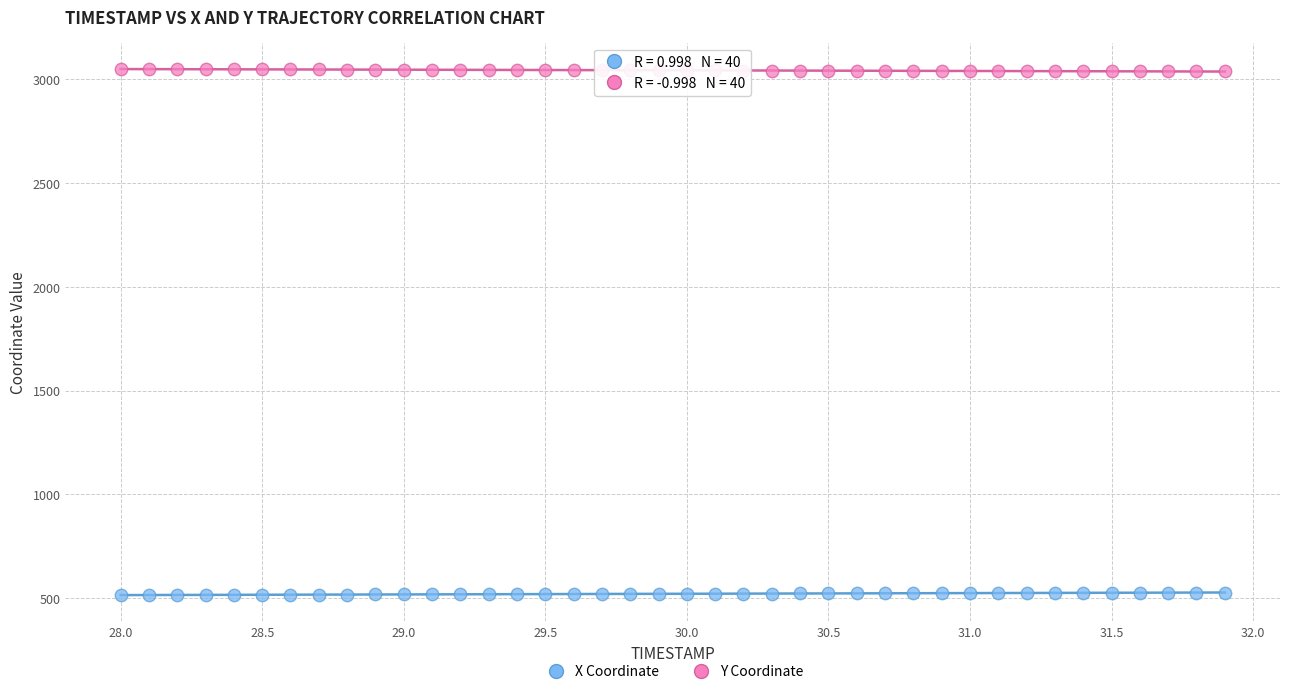

What is the X range (max minus min) for the scatter plot?

3.9